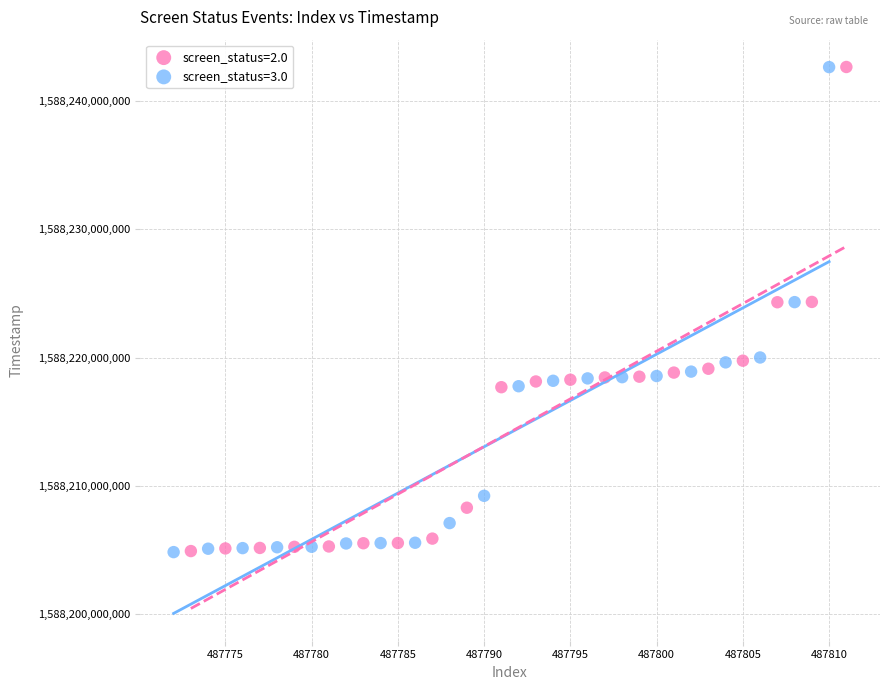

Which series has the widest spread of Y values?

screen_status=3.0